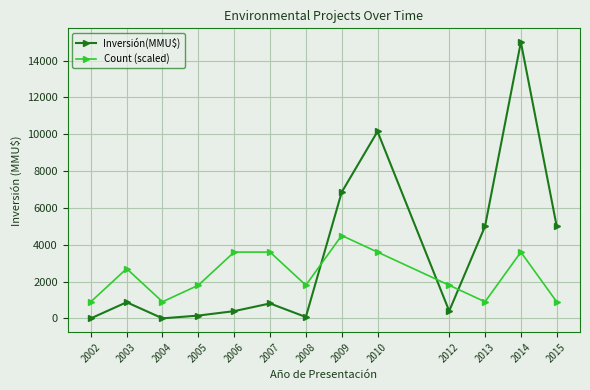

Is the value of Count (scaled) at 2006 greater than the value of Inversión(MMU$) at 2013?

No